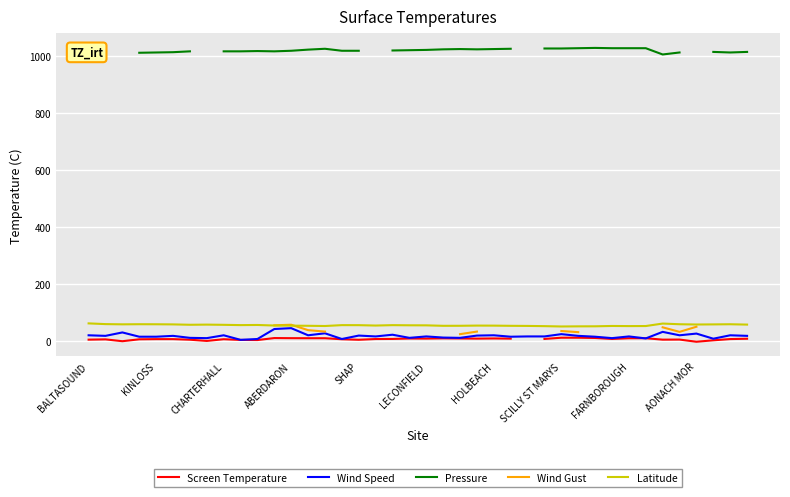

Is the value of Latitude at KINLOSS greater than the value of Wind Speed at LECONFIELD?

Yes